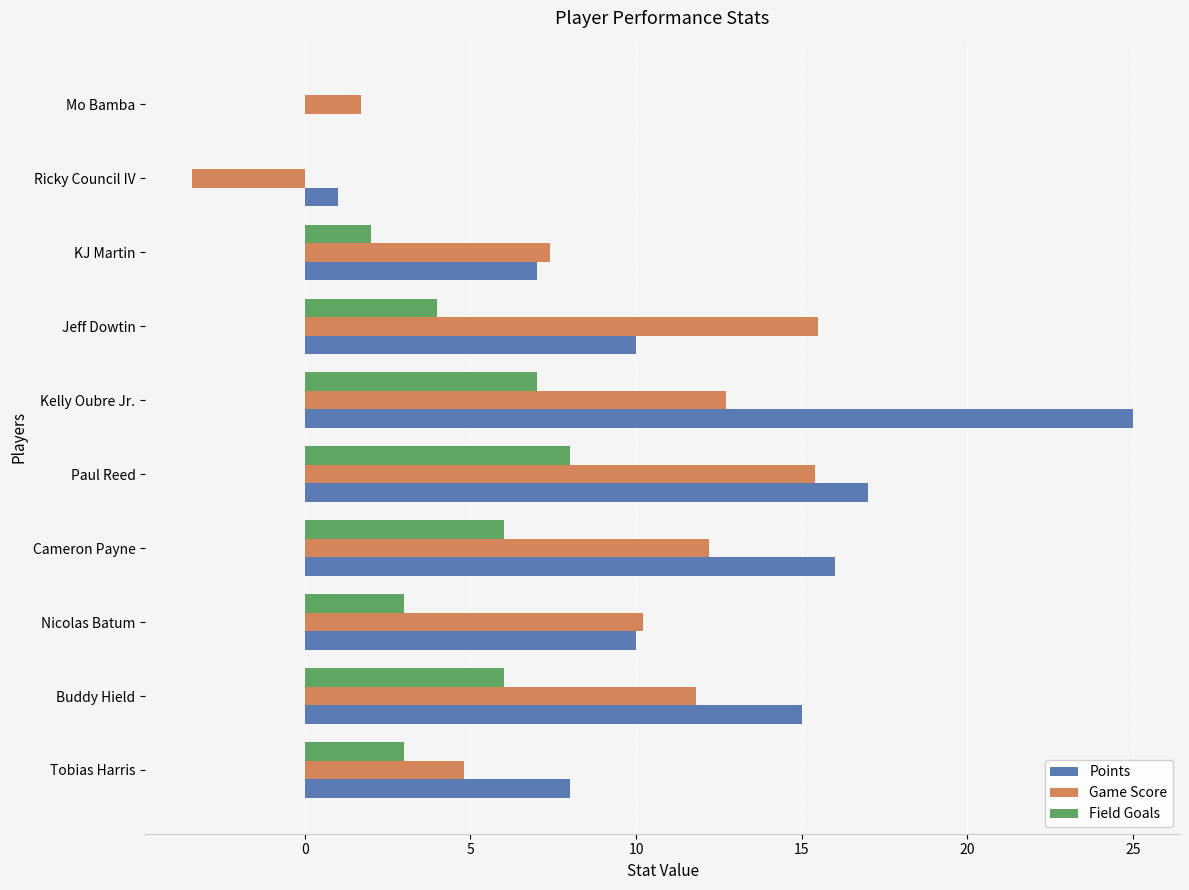

Which series changed the most between Cameron Payne and KJ Martin?

Points